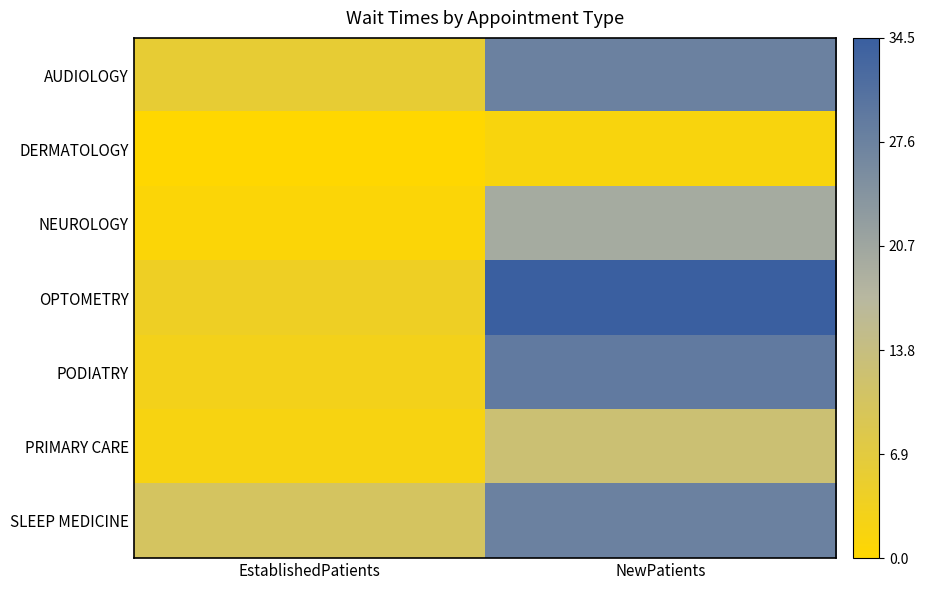

What is the greatest value displayed?

34.5